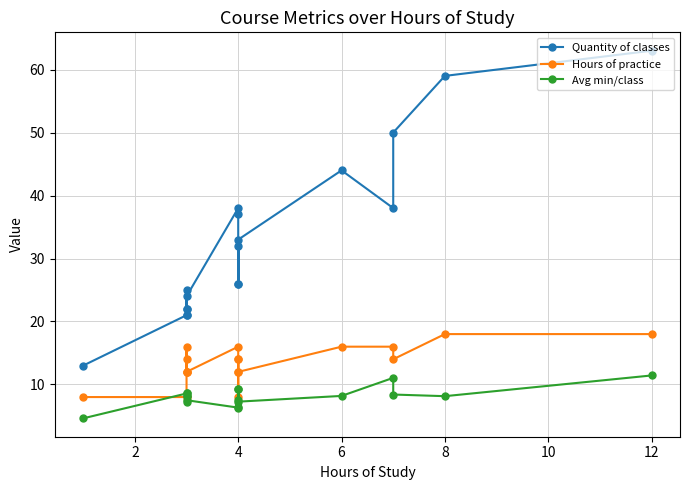

How many categories are shown in the chart?

18